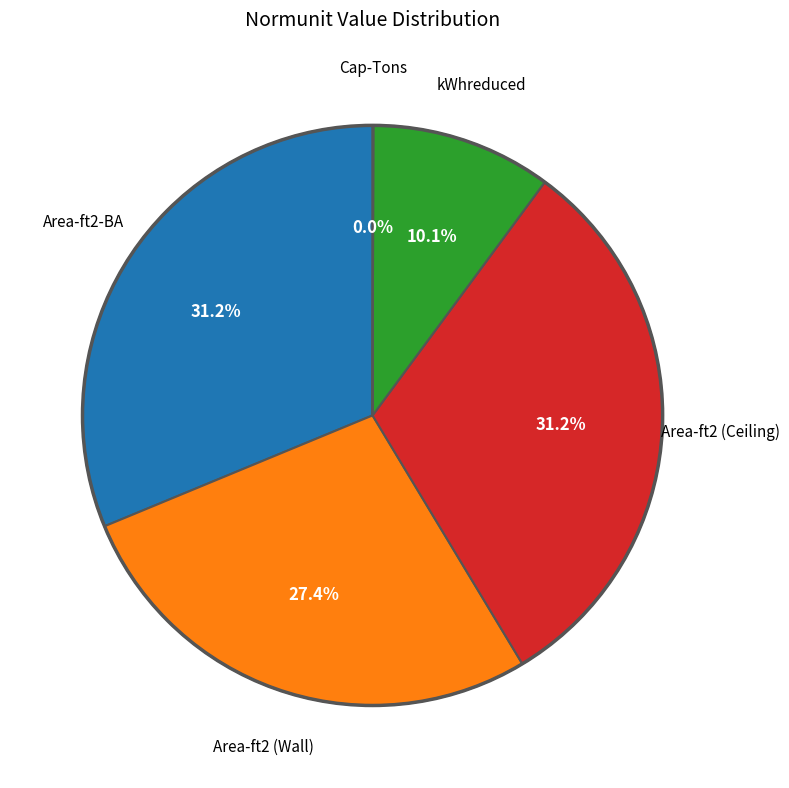

Is there a majority slice in this chart?

No